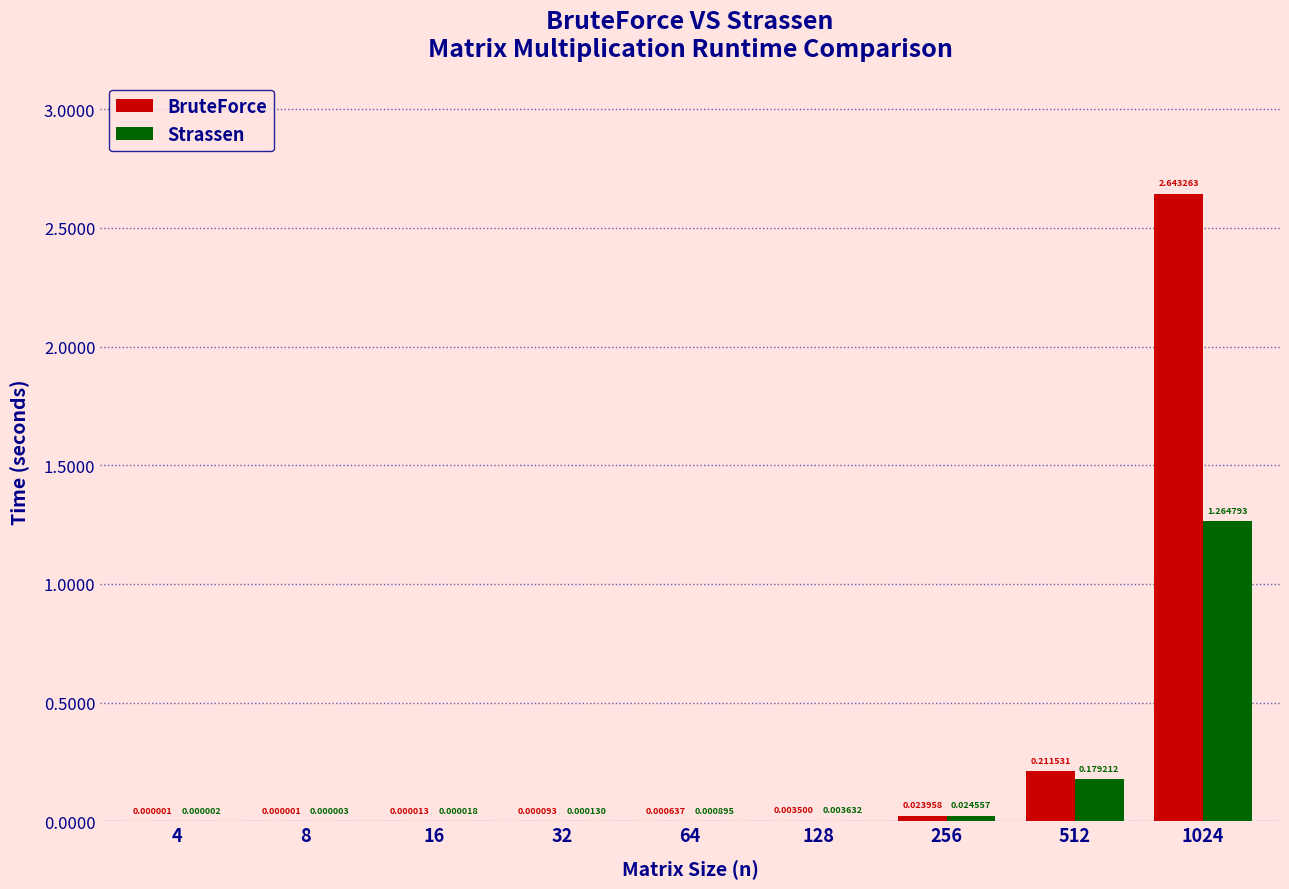

Which series has the largest total across all categories?

BruteForce